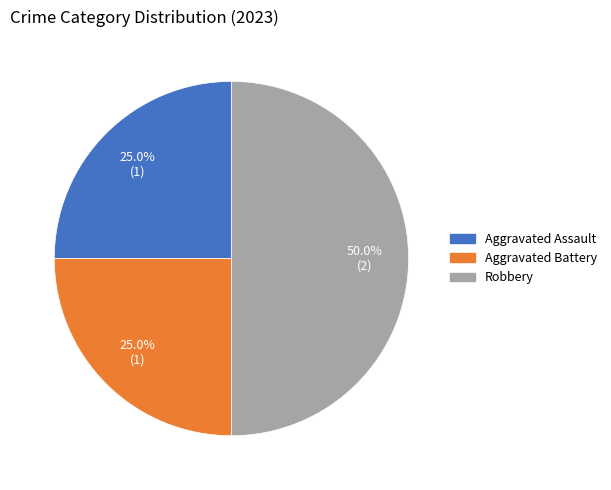

Which category has the biggest portion of the pie?

Robbery